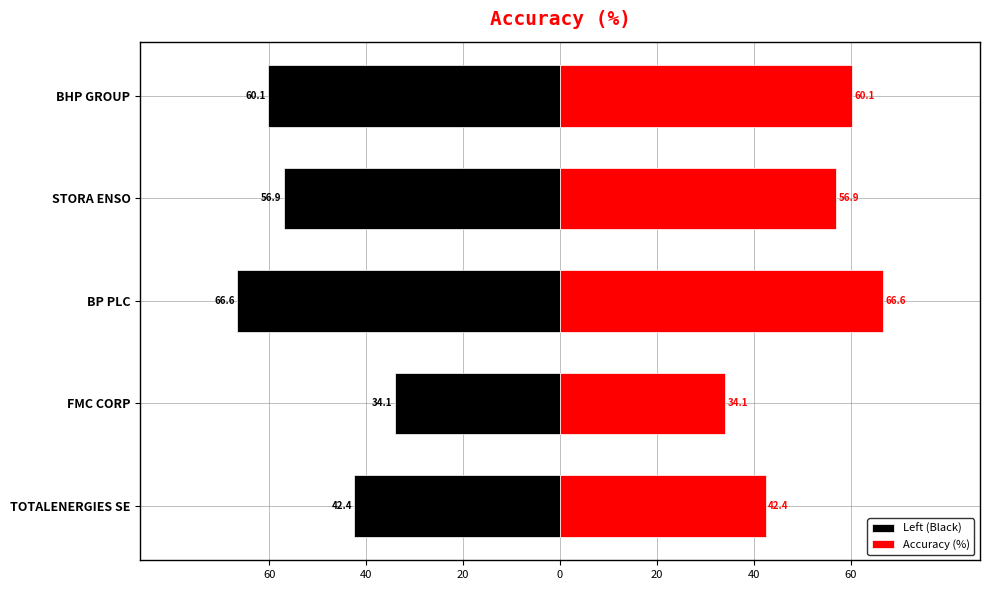

What is the value of the Left (Black) bar at the 3rd from the left?

-66.6